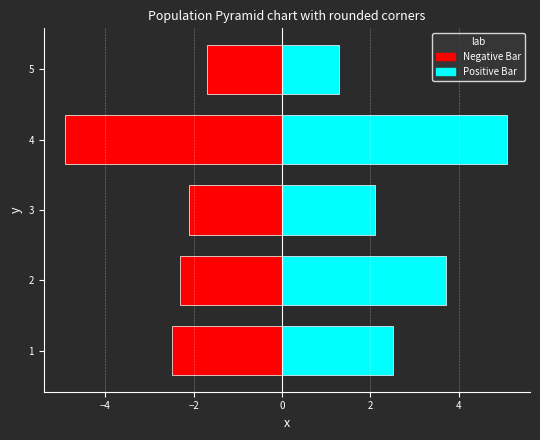

The value of Positive Bar at 4 is 2.9. True or false?

False